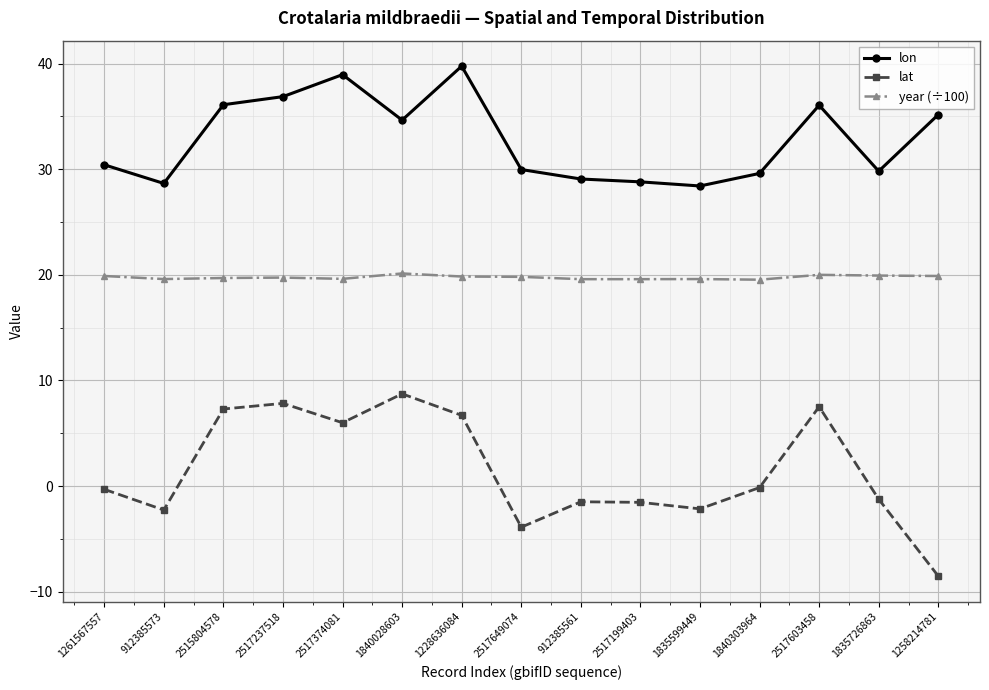

What is the minimum value shown in the chart?

-8.5